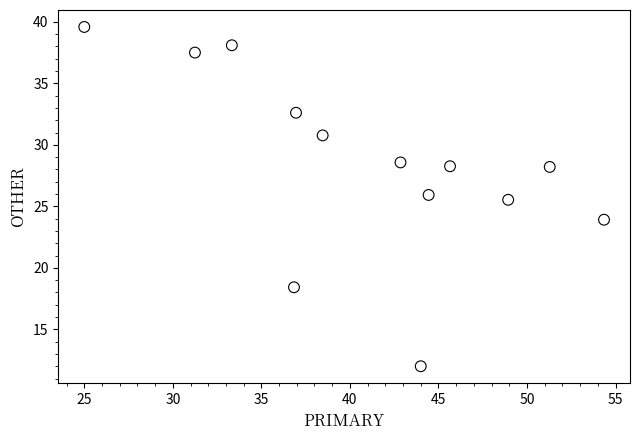

What is the range of Y values (max minus min)?

27.6